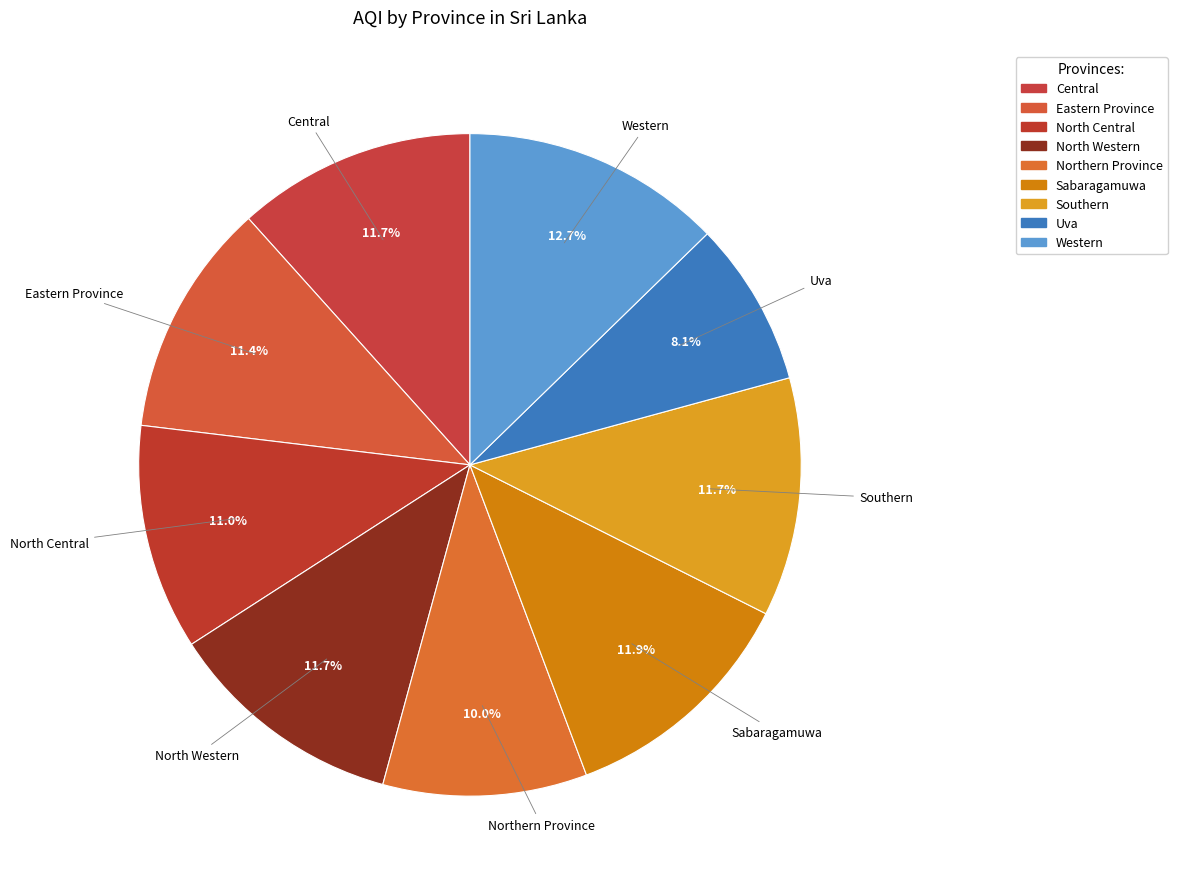

To the nearest percent, what percentage of the pie is Sabaragamuwa?

12%